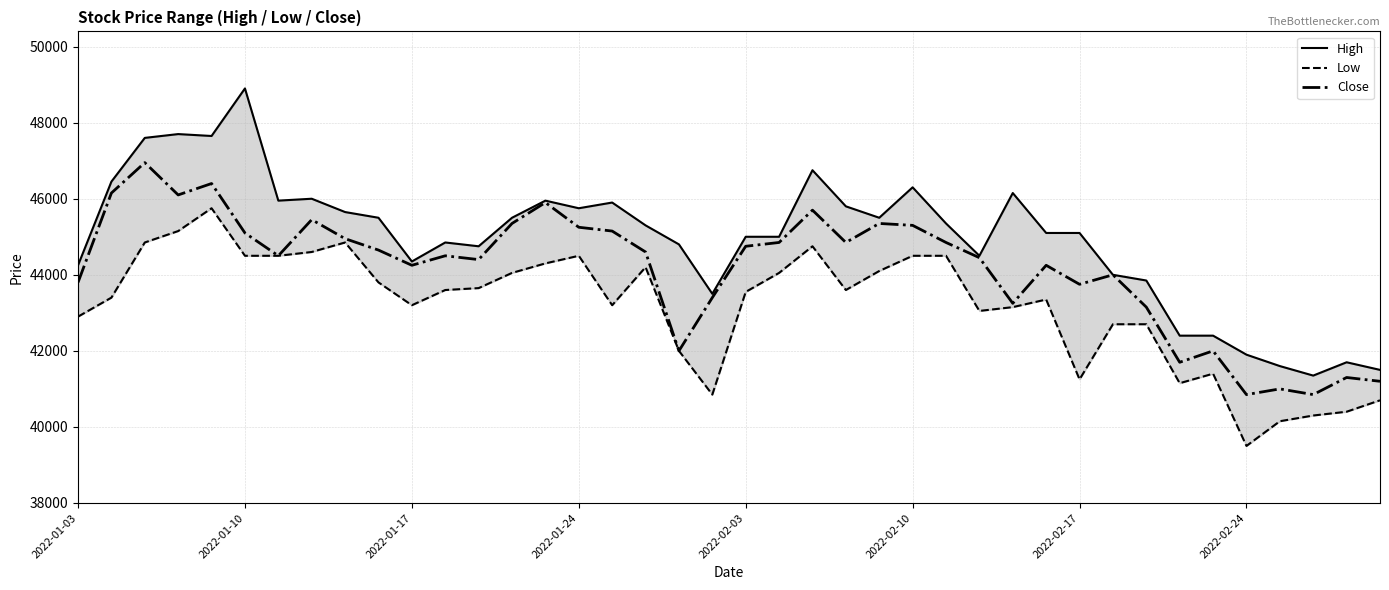

Is it true that Close equals 44850 at 23?

True